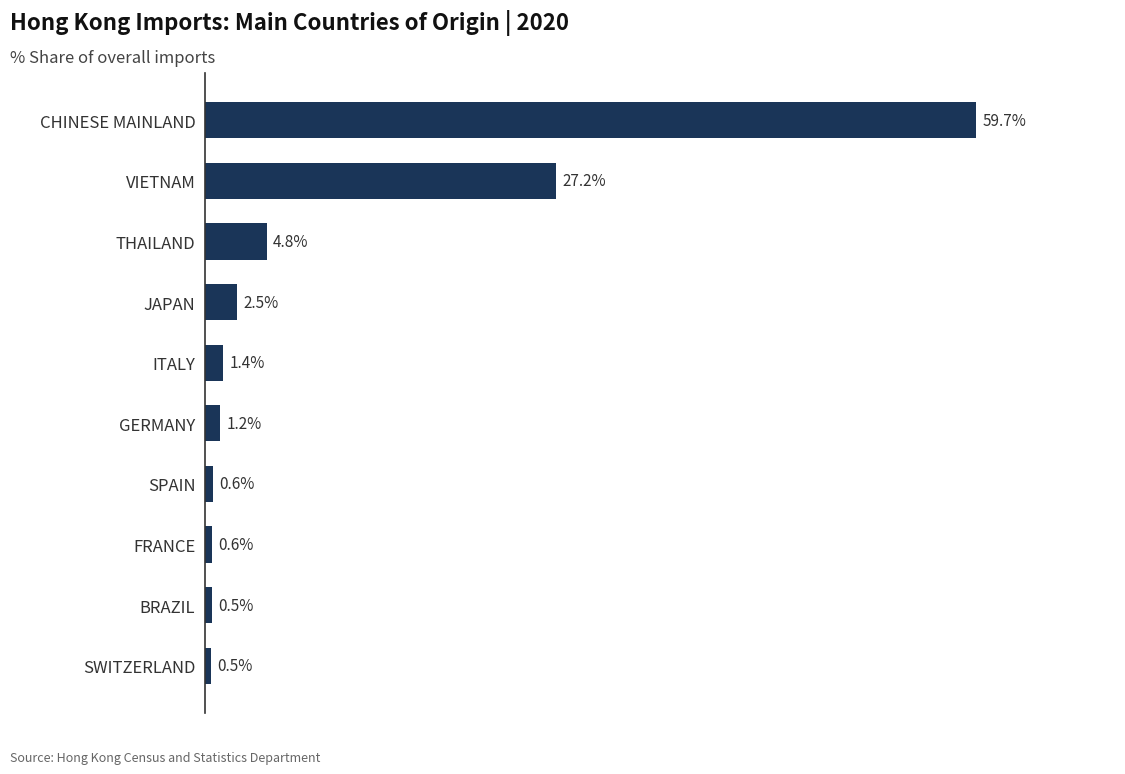

At which label is the value closest to 30?

VIETNAM